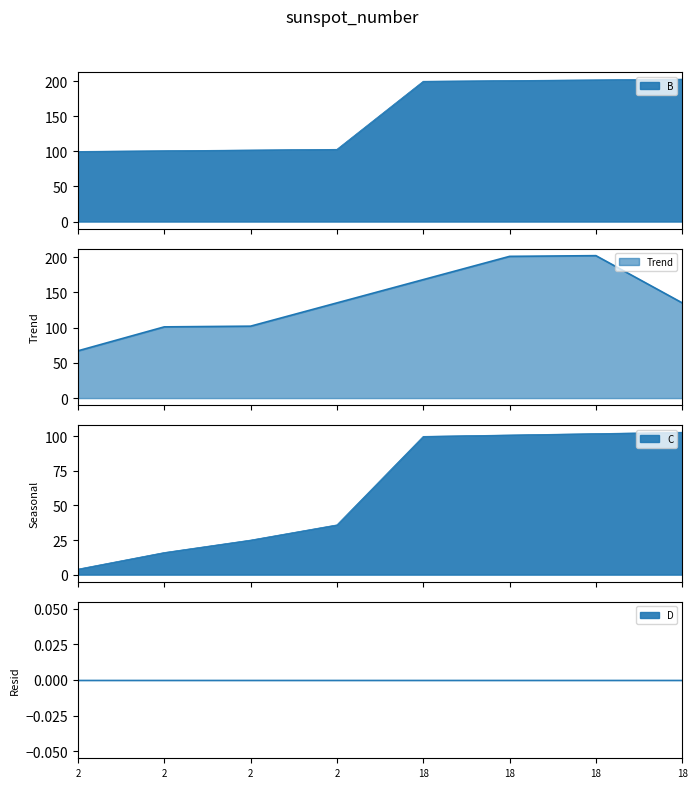

At which label is B closest to 151?

2